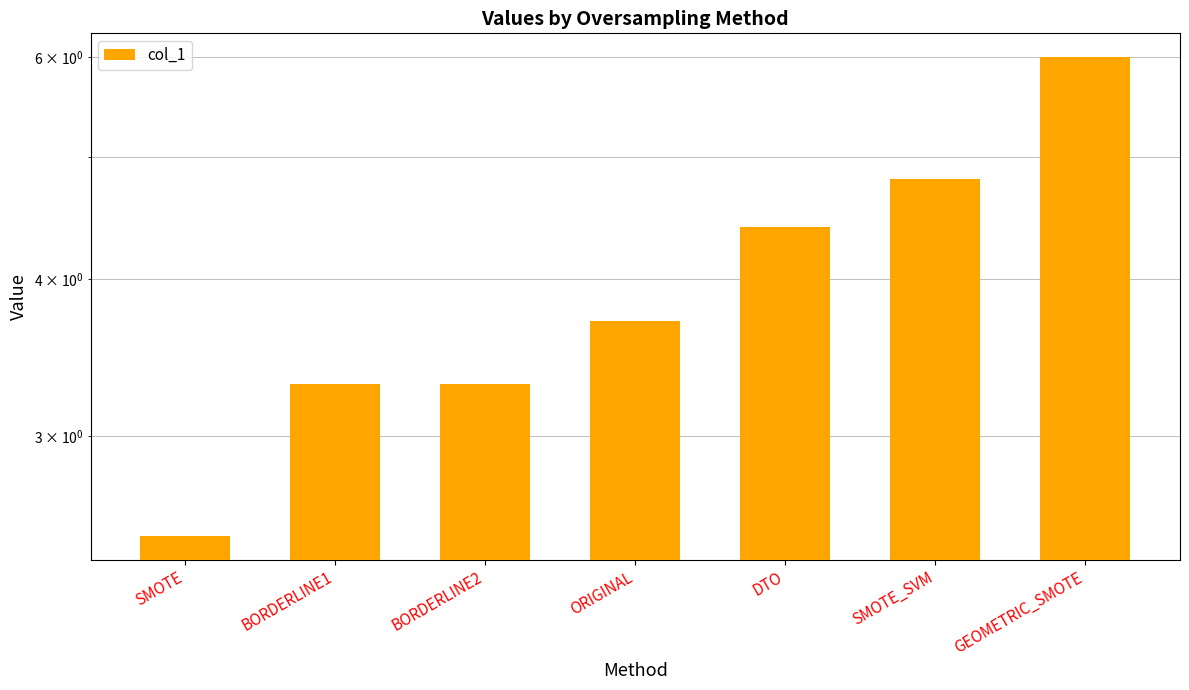

How many categories are shown in the chart?

7